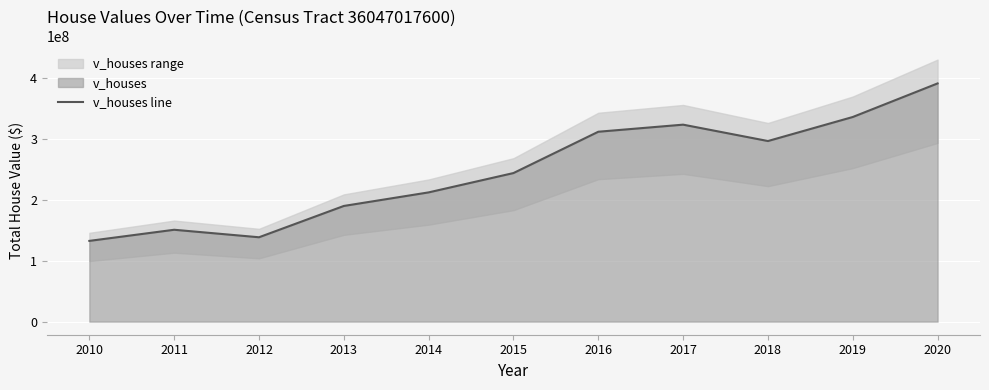

At which label does the data first exceed 243662900?

2016